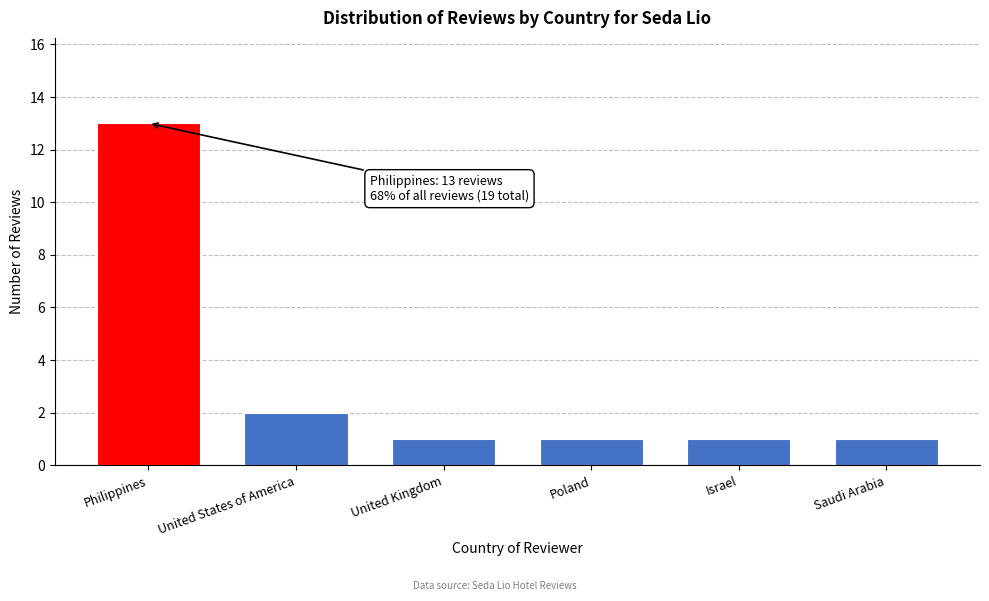

Reading left to right, extract all data points from this chart.

13	2	1	1	1	1